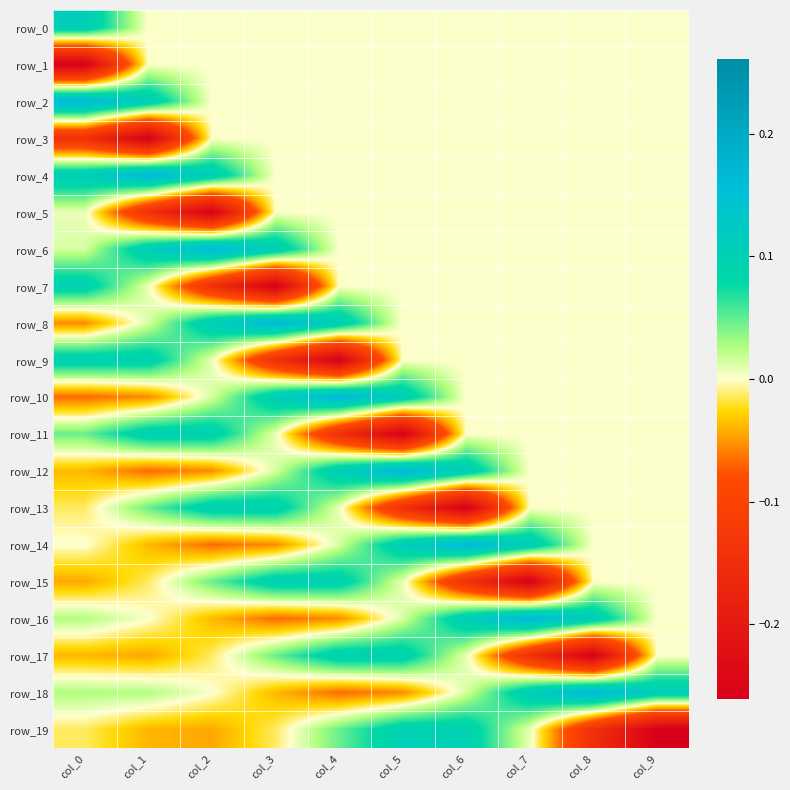

Is the value of row_17 at col_8 greater than the value of row_9 at col_7?

No